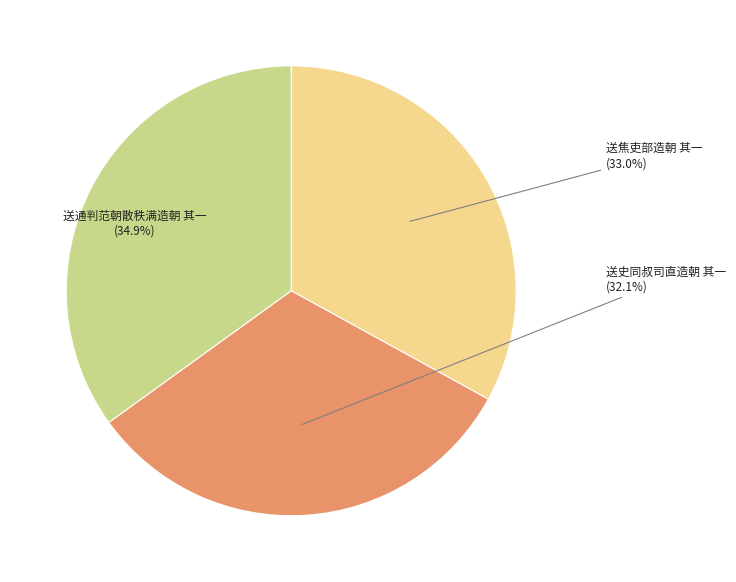

What percentage do 送焦吏部造朝 其一 and 送史同叔司直造朝 其一 together represent?

65.1%